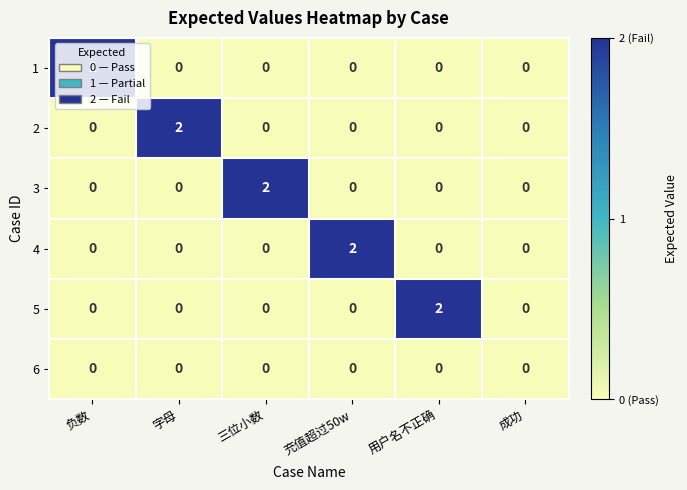

At how many categories does at least one series exceed 1?

5